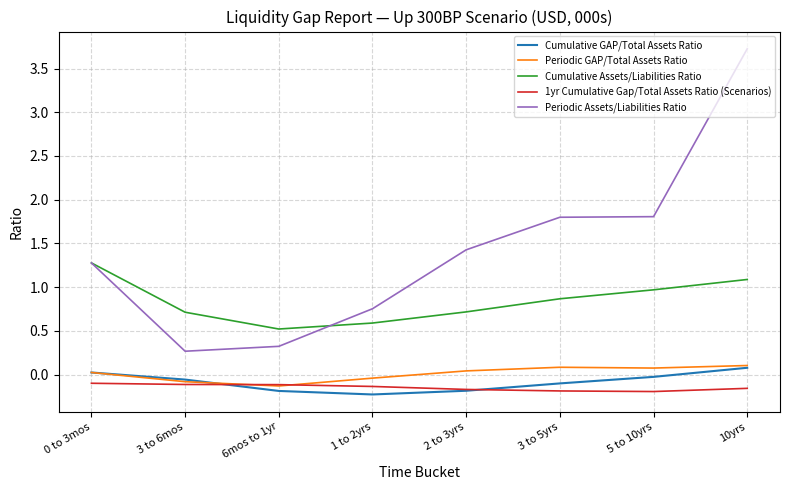

The value of Periodic GAP/Total Assets Ratio at 2 to 3yrs is 0.0. True or false?

True